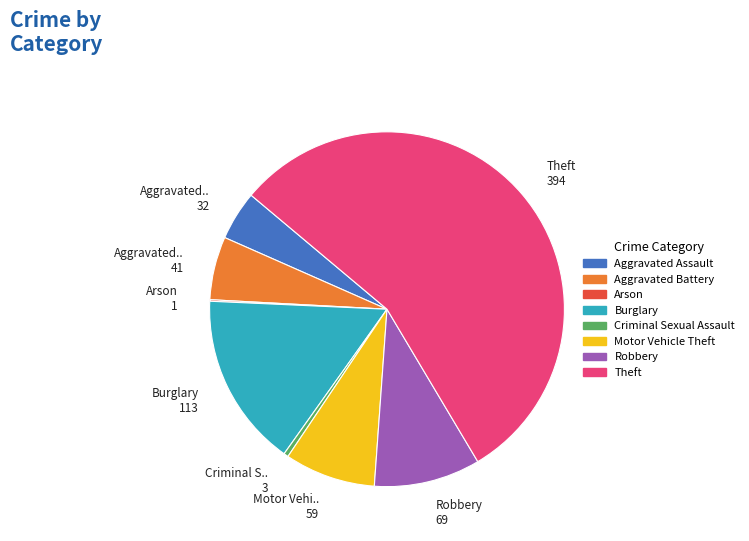

Is there a majority slice in this chart?

Yes